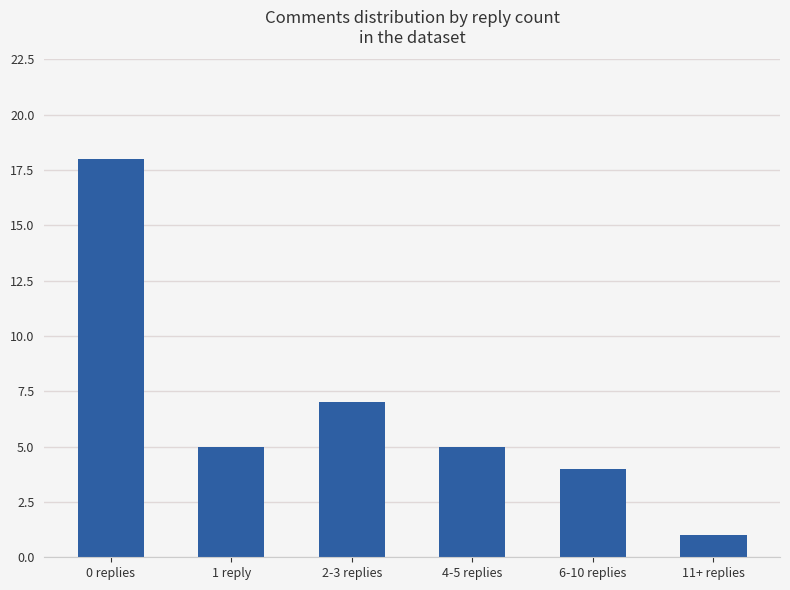

Reading left to right, transcribe all the data shown in this chart.

0 replies=18	1 reply=5	2-3 replies=7	4-5 replies=5	6-10 replies=4	11+ replies=1